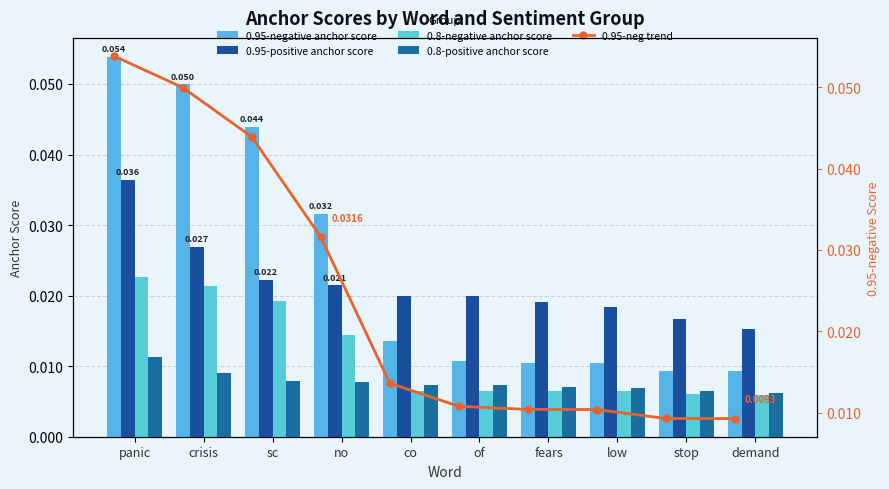

At sc, list the series in order from largest to smallest.

0.95-negative anchor score, 0.95-neg trend, 0.95-positive anchor score, 0.8-negative anchor score, 0.8-positive anchor score